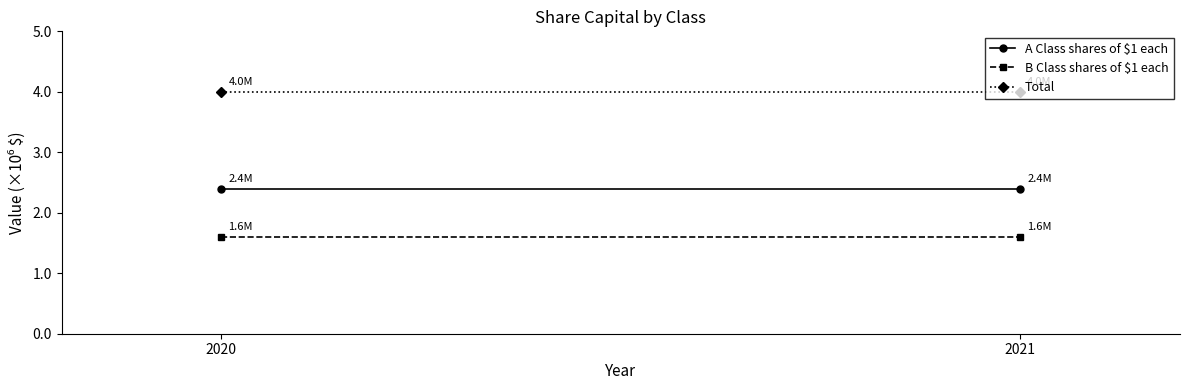

At 2021, list the series in order from smallest to largest.

B Class shares of $1 each, A Class shares of $1 each, Total